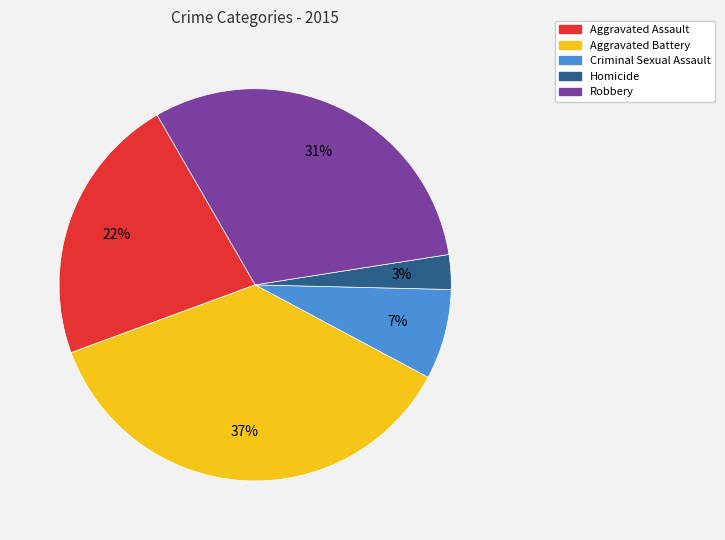

Rank the categories by value from highest to lowest.

Aggravated Battery, Robbery, Aggravated Assault, Criminal Sexual Assault, Homicide